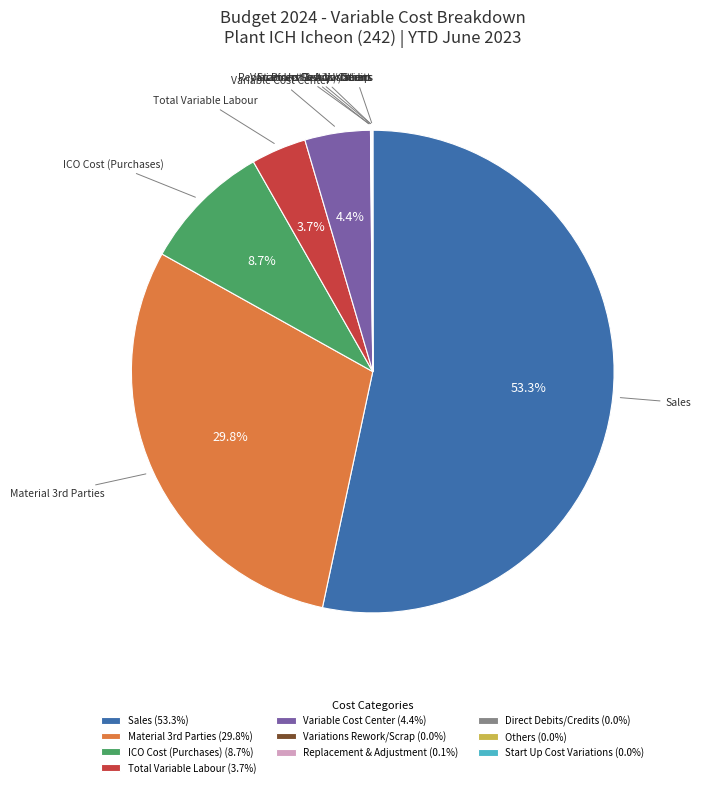

Is there any slice that represents more than half of the pie?

Yes